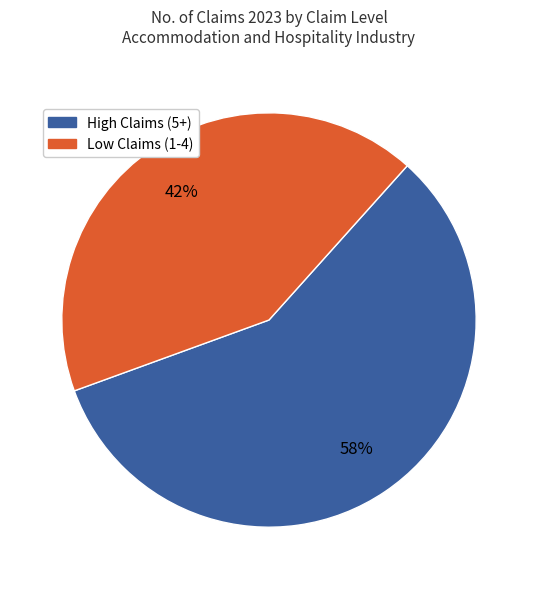

To the nearest percent, what is the difference between the largest and smallest slice percentages?

16%